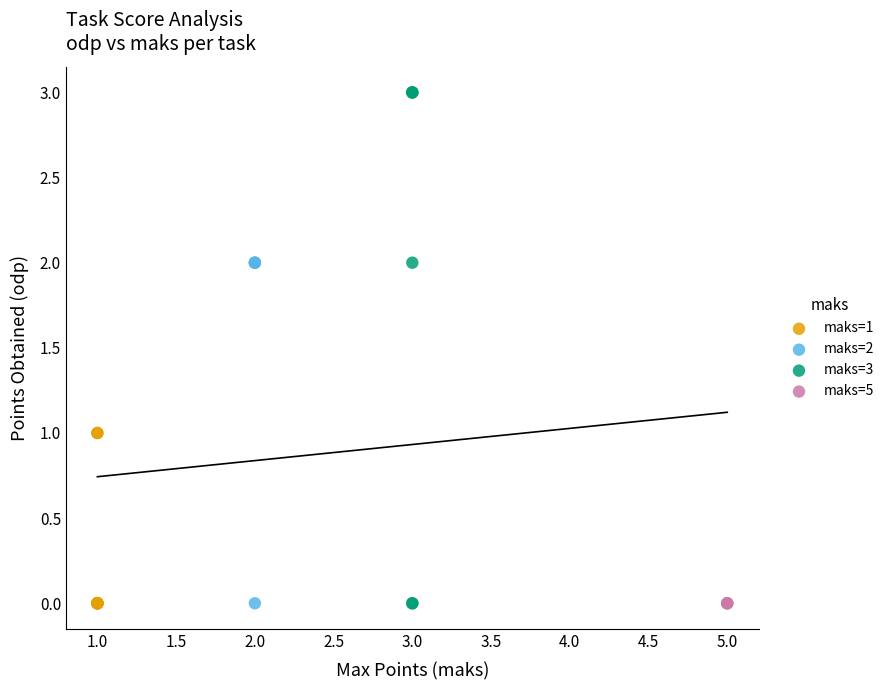

Which series reaches the maximum Y coordinate?

maks=3